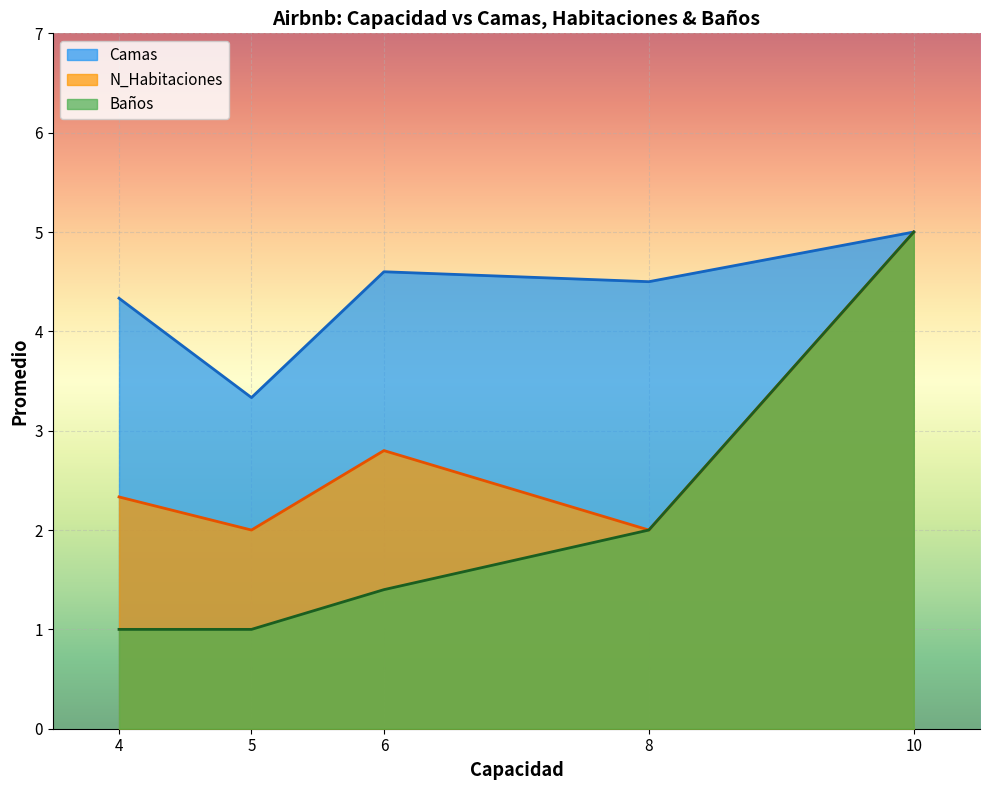

At which category is the sum across all series the highest?

10